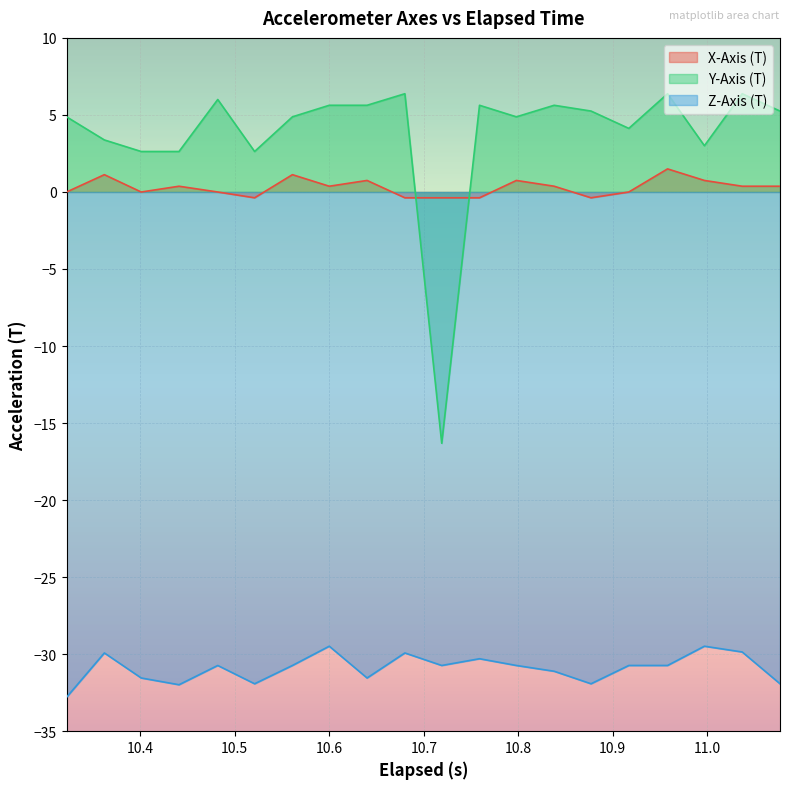

True or false: Z-Axis (T) and Y-Axis (T) cross at least once.

False